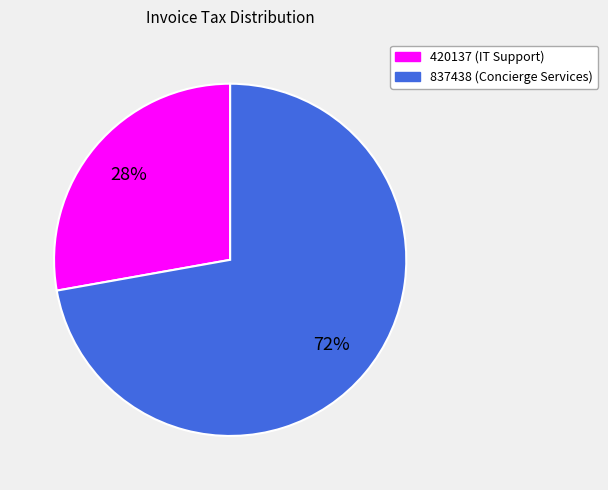

Does 420137 account for over 50% of the chart?

No